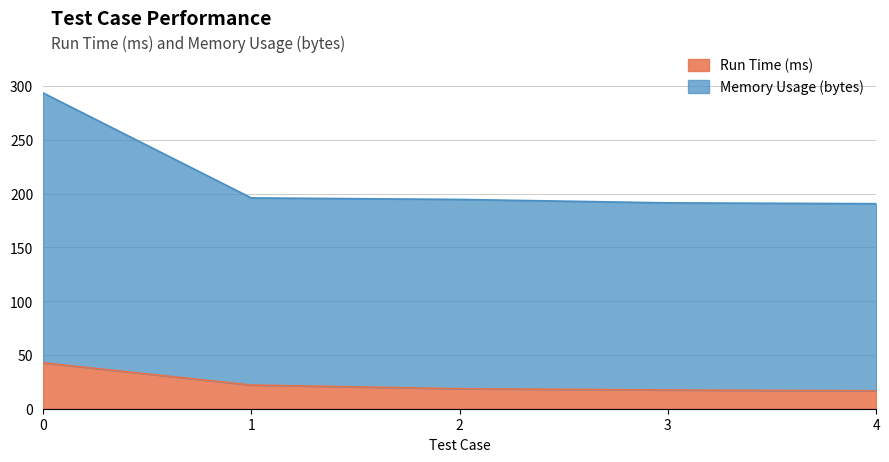

Which series has the widest spread of values?

Memory Usage (bytes)